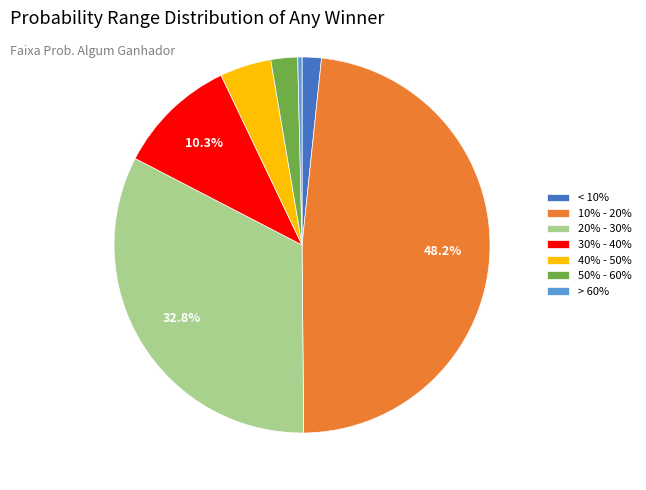

Does any single category account for the majority?

No